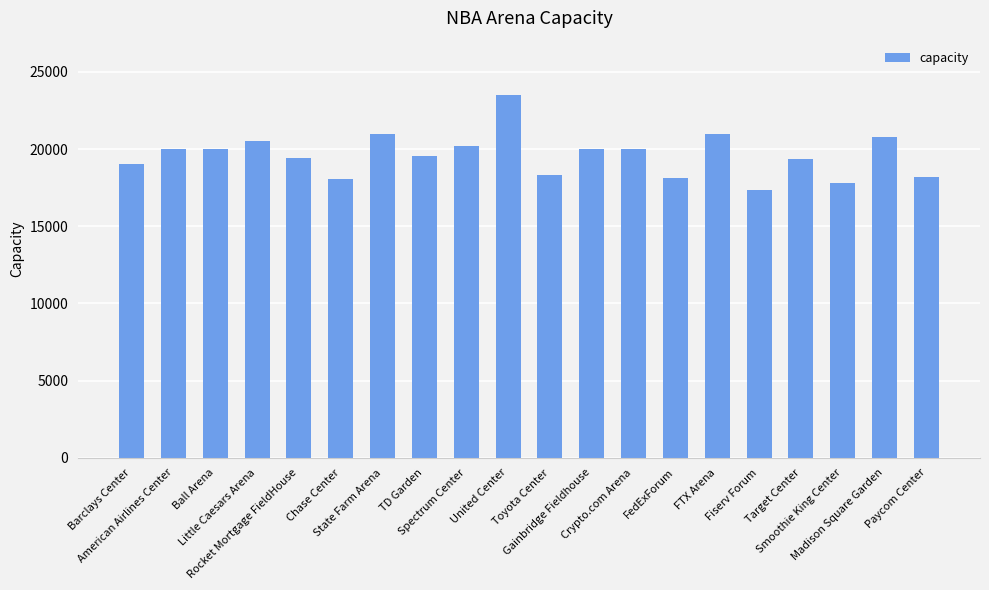

How many bars are there in total?

20